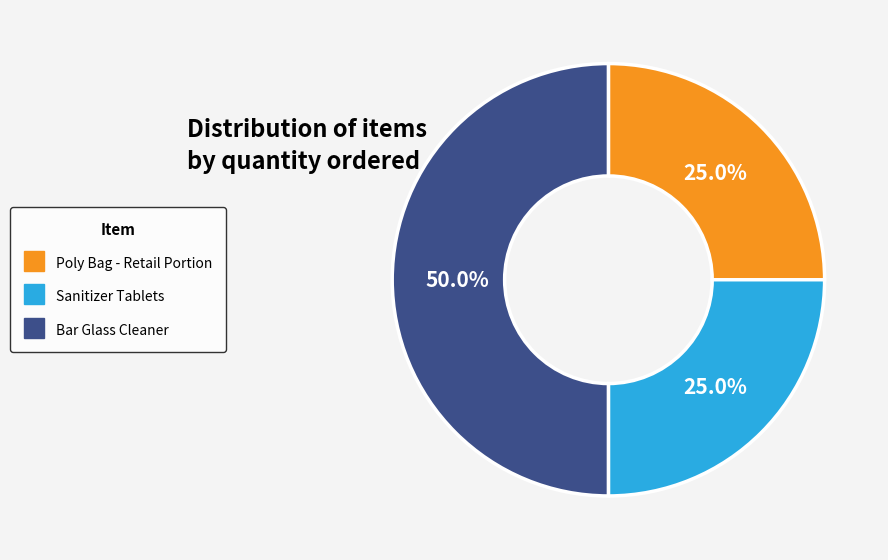

What is the ratio of the value at Bar Glass Cleaner to the value at Sanitizer Tablets?

2.0